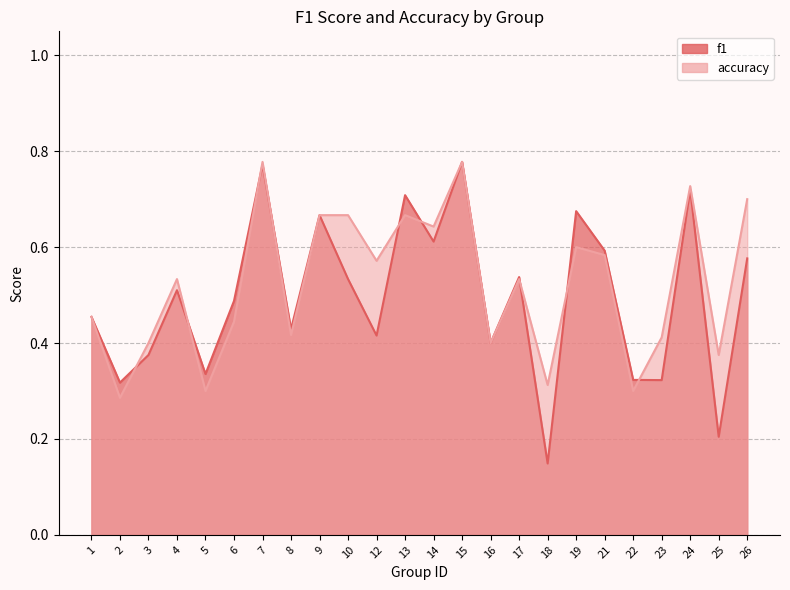

Between which two adjacent categories do accuracy and f1 first intersect?

2 and 3